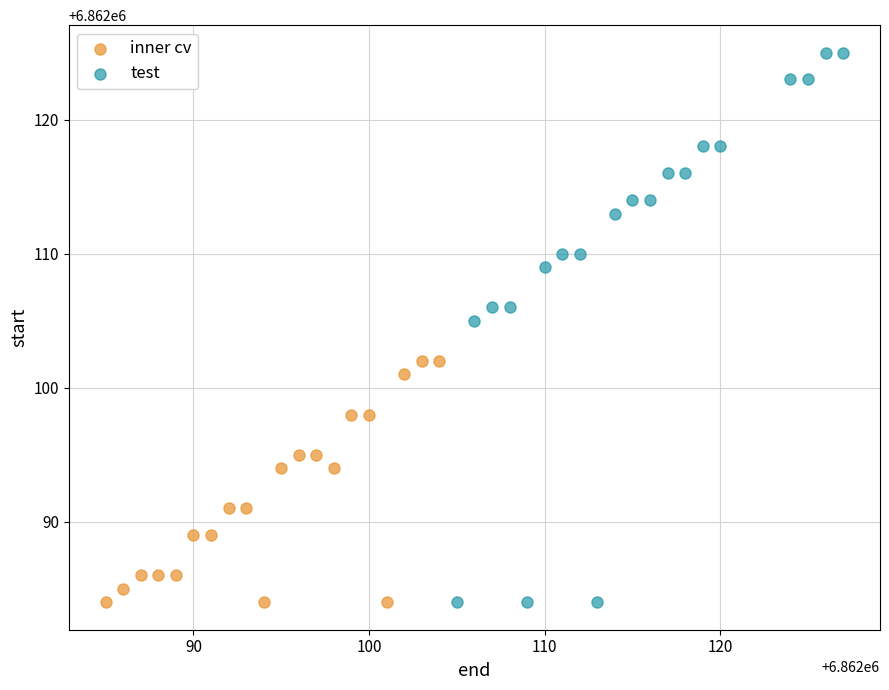

Which series has the largest Y range (max minus min)?

test